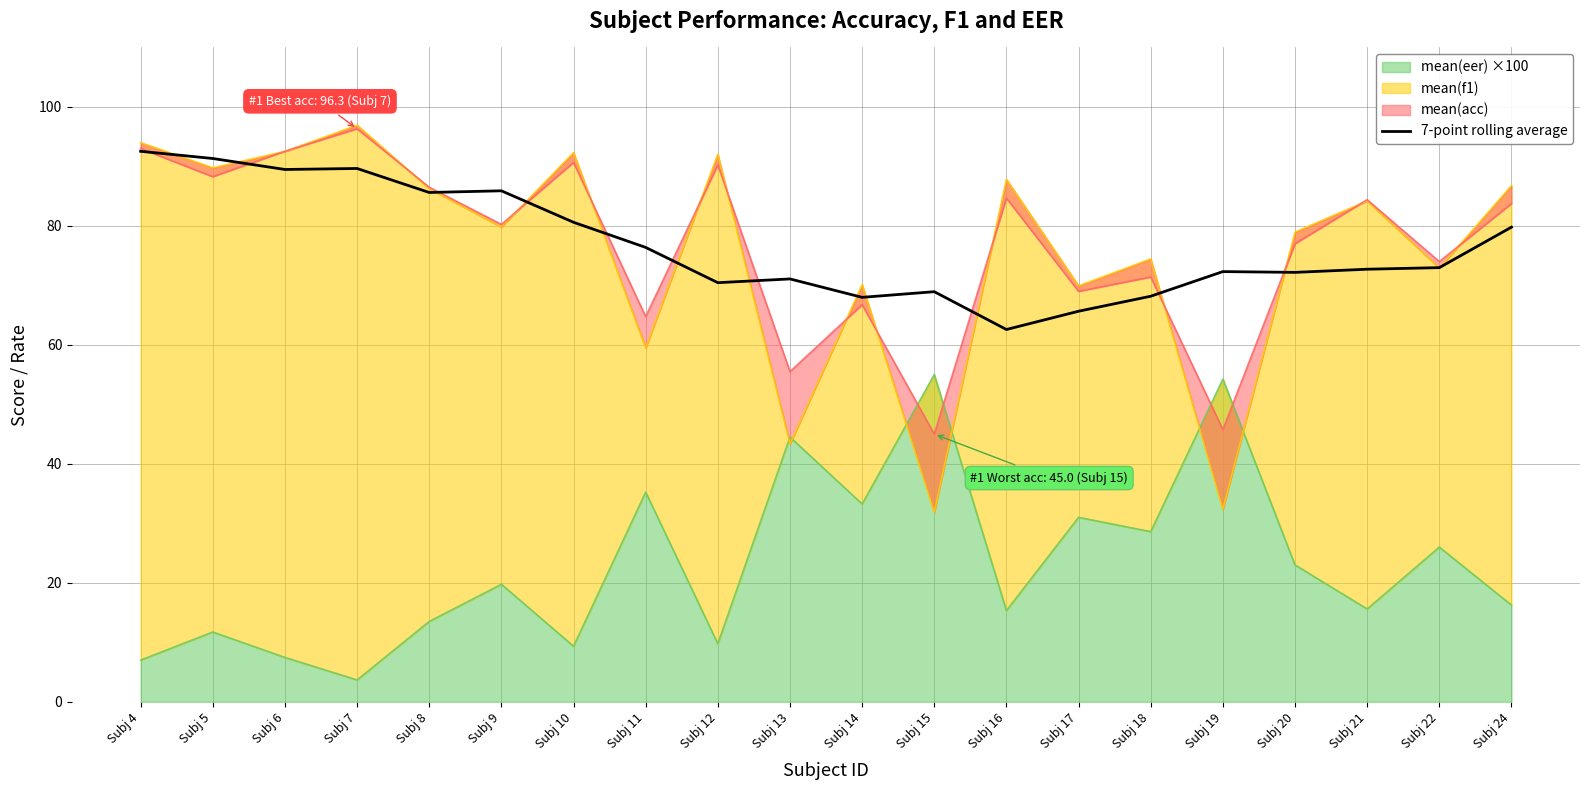

At which category does the chart reach its minimum across all series?

Subj 16